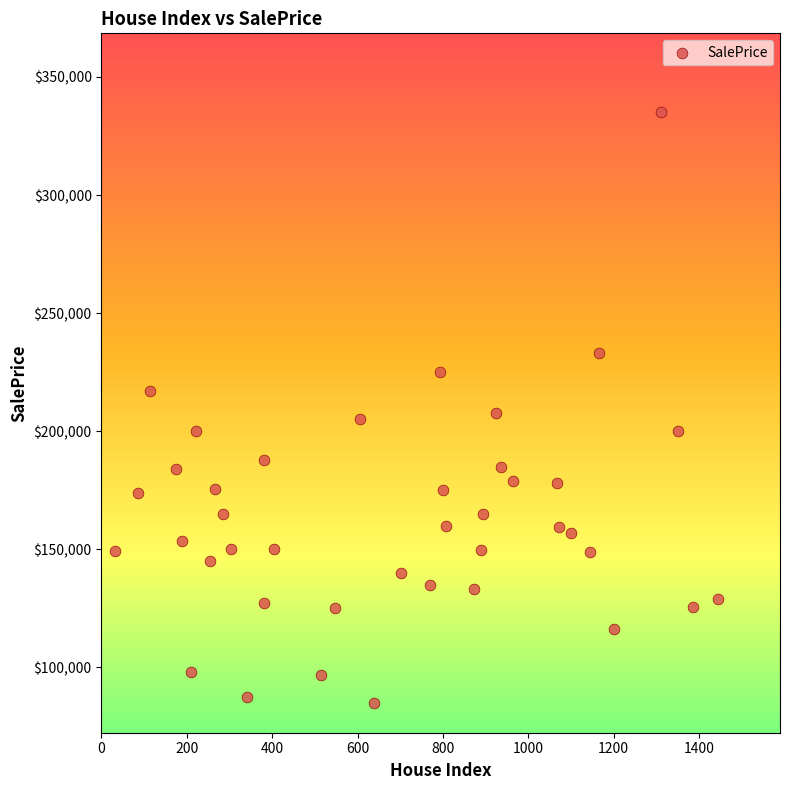

What is the range of X values (max minus min)?

1414